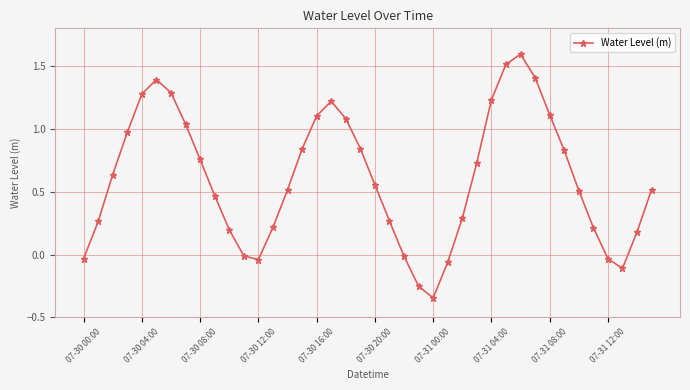

What is the maximum value shown in the chart?

1.6